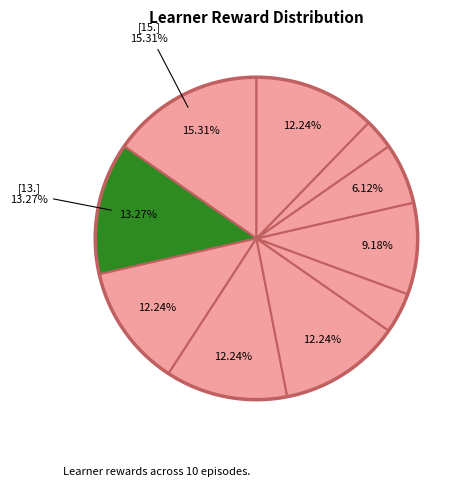

To the nearest percent, what is the average slice percentage?

10%